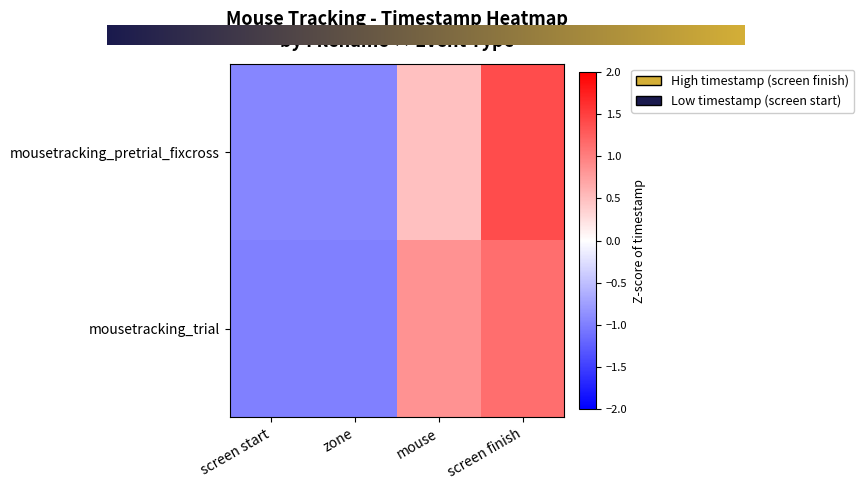

Which category has the highest value in the mousetracking_pretrial_fixcross series?

screen finish